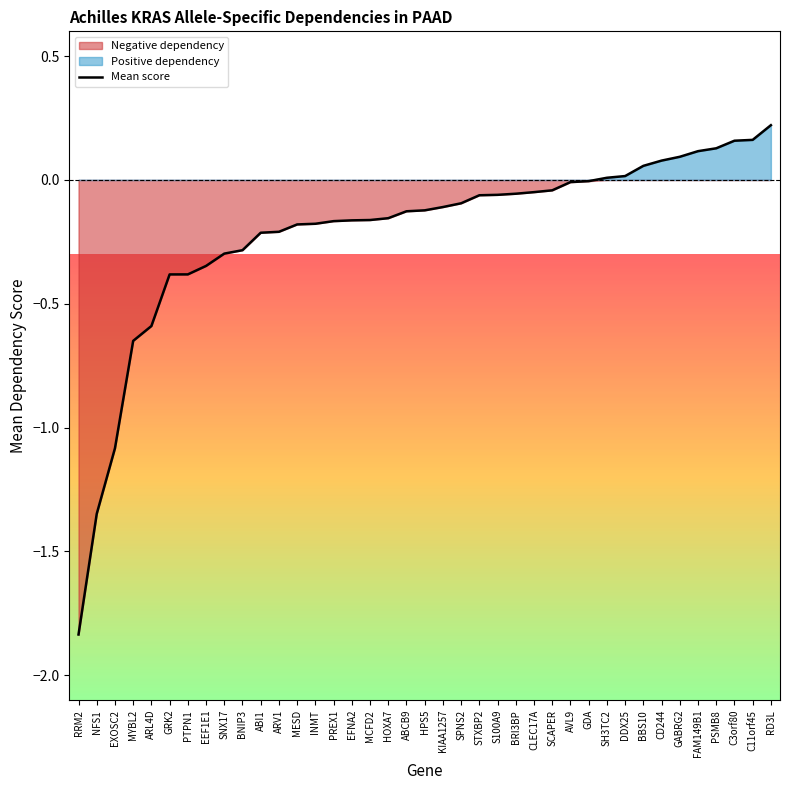

How many lines are shown in the chart?

1